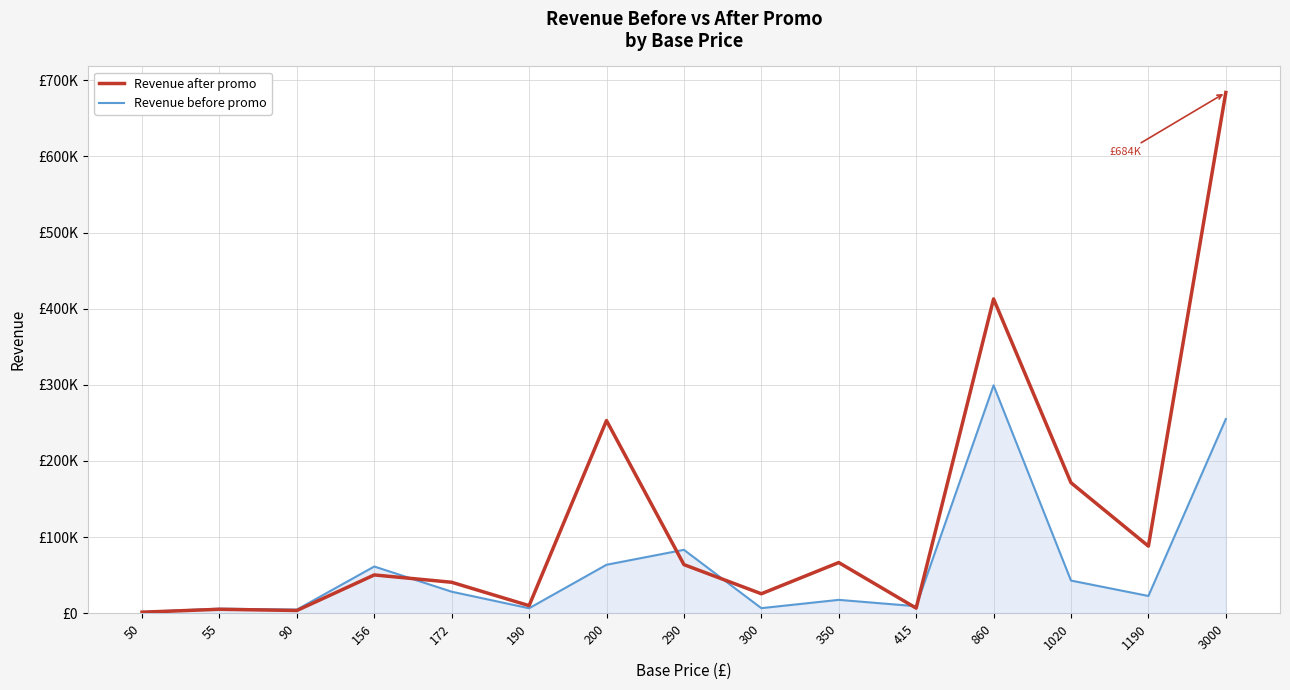

Where does the Revenue after promo series first go above 50232?

200